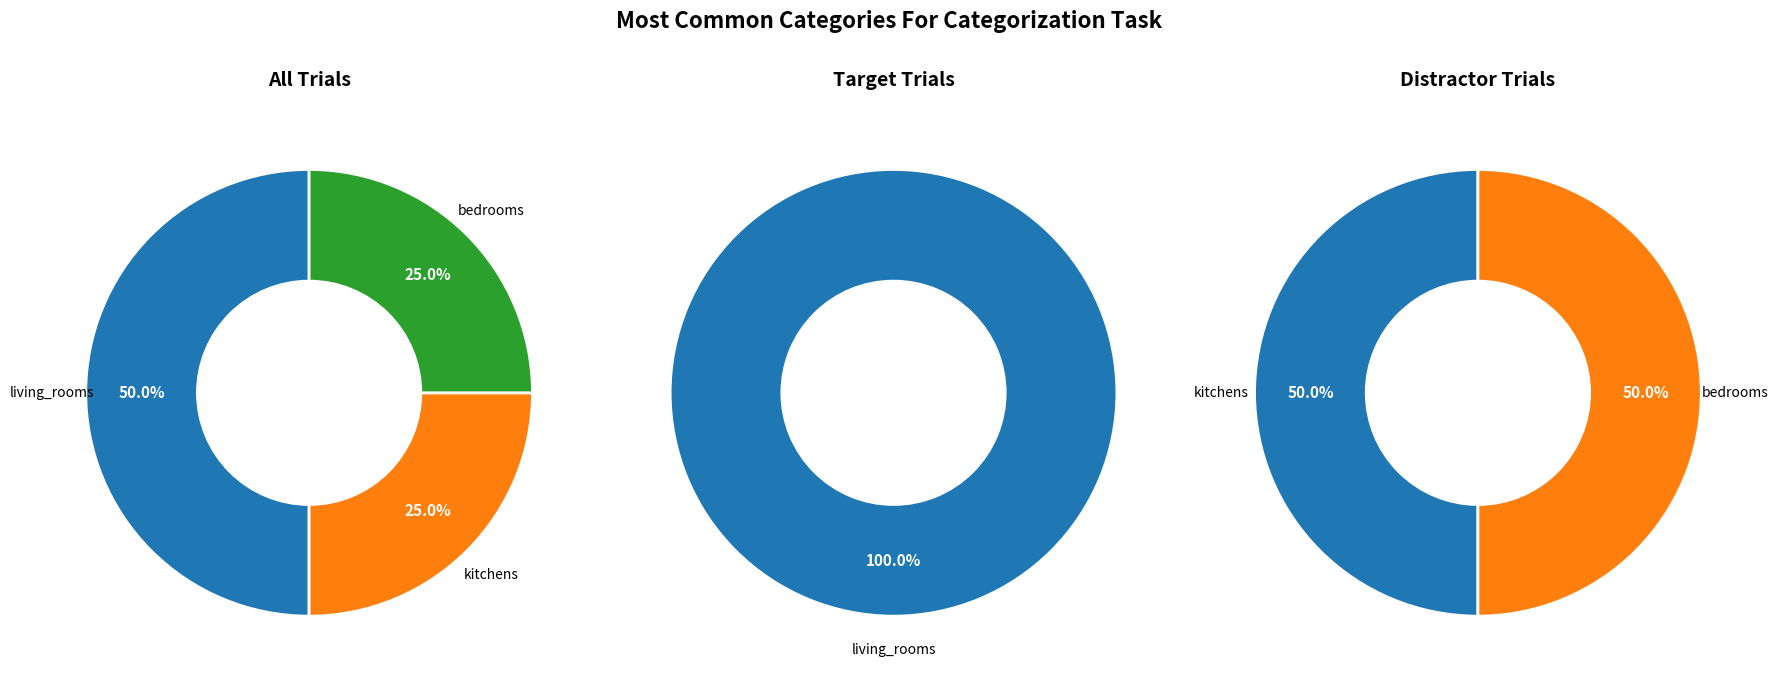

Rank the categories by value from highest to lowest.

living_rooms, kitchens, bedrooms